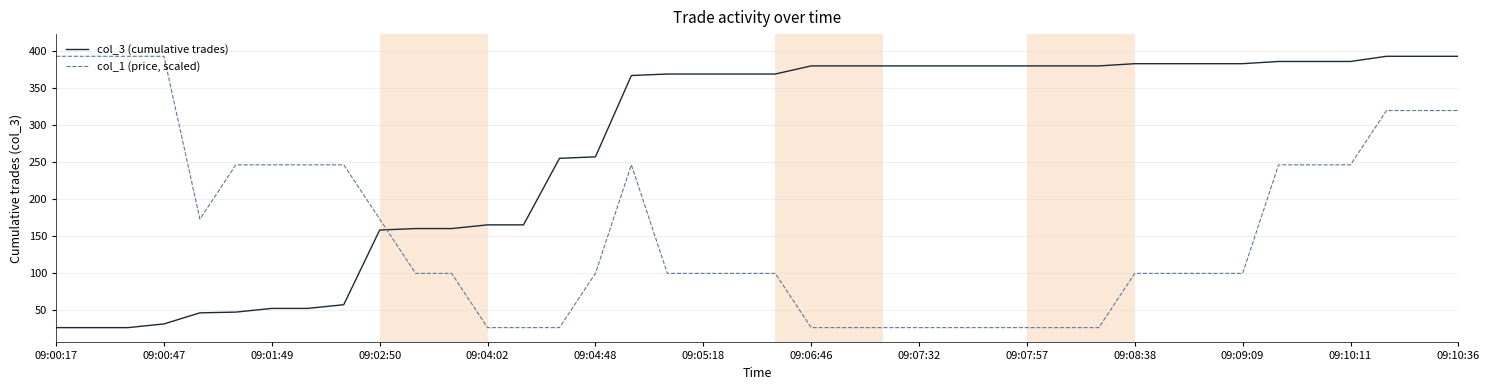

What is the highest value of the col_3 (cumulative trades) series?

393.0